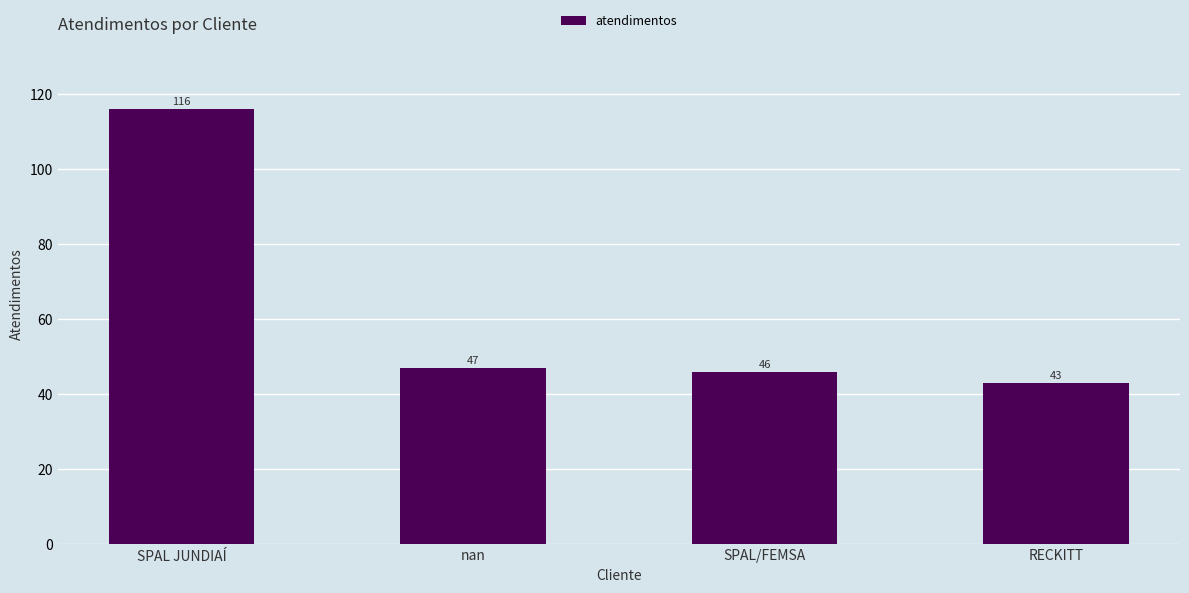

Does the chart contain stacked bars?

No